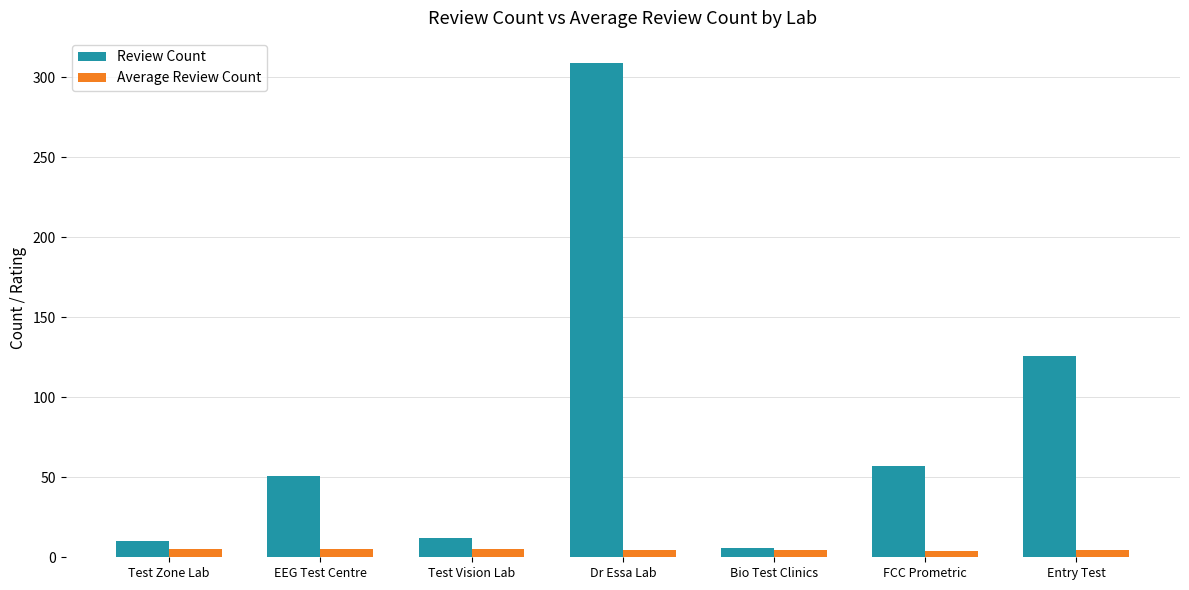

Which series has the largest total across all categories?

Review Count